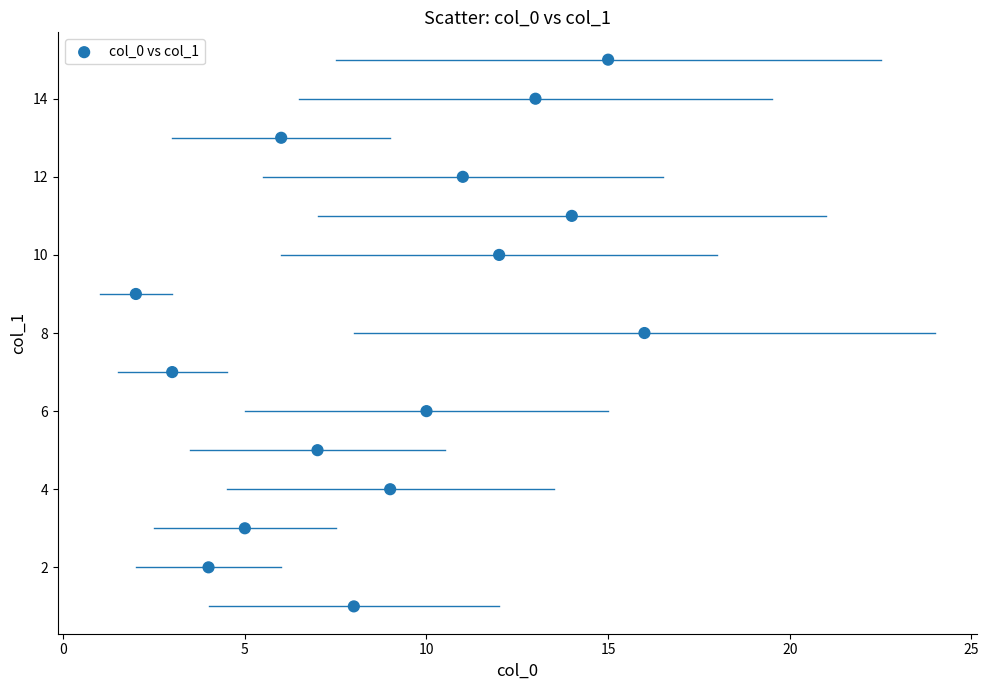

What is the range of Y values (max minus min)?

14